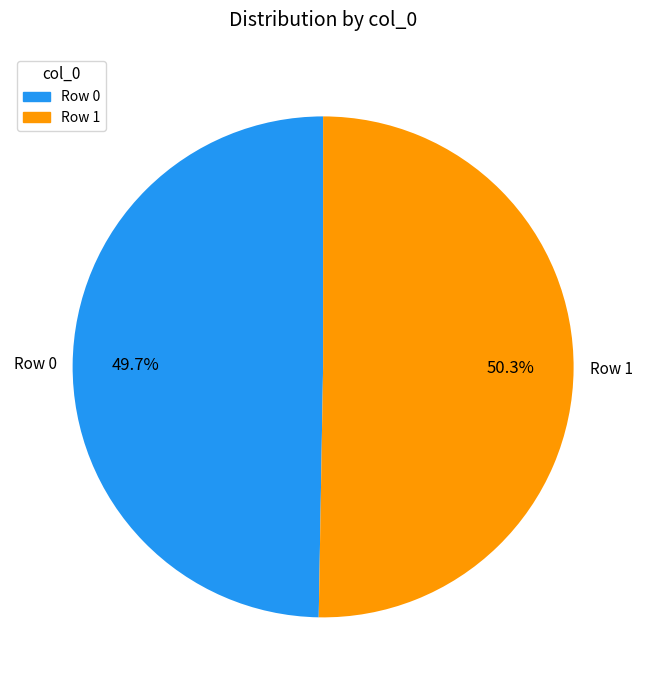

Does any single category account for the majority?

Yes